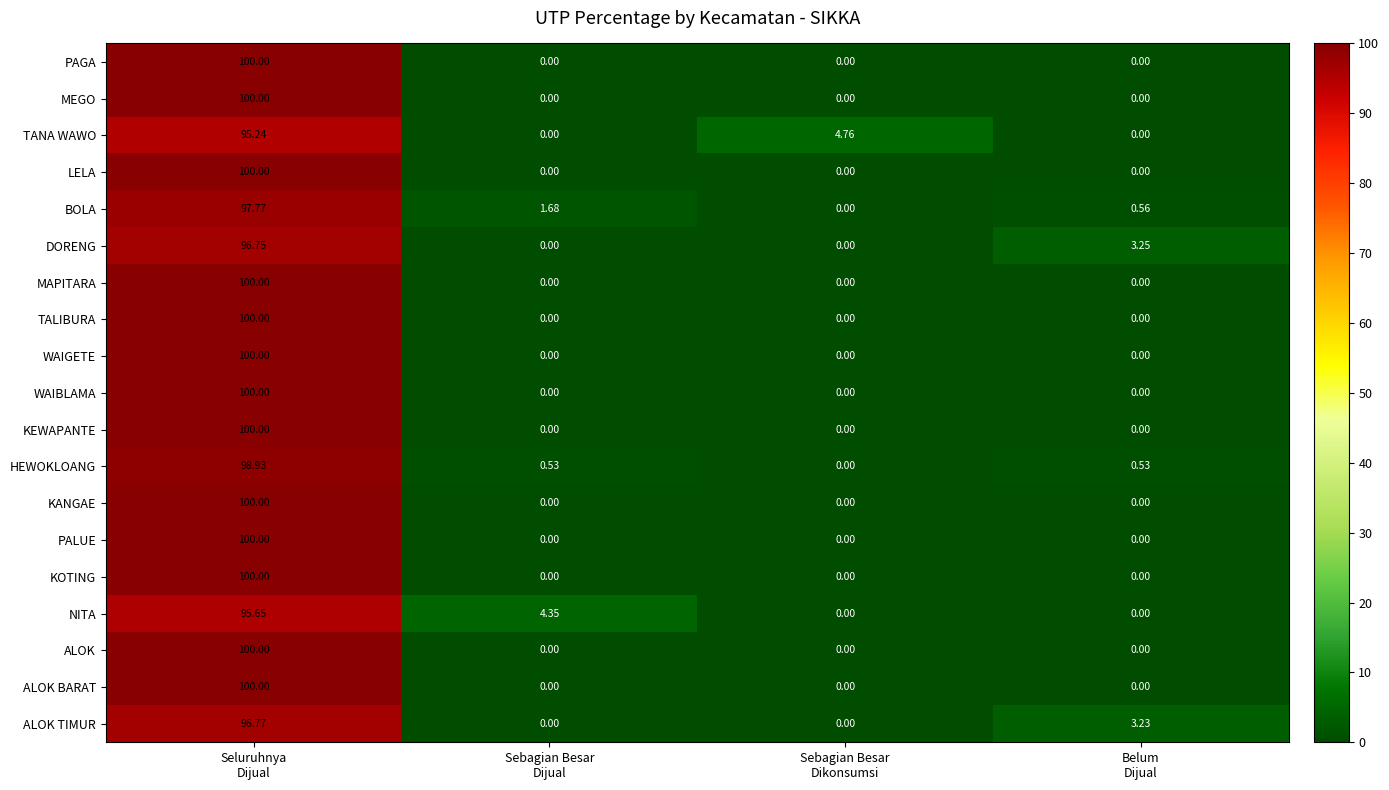

How many values in BOLA are above zero?

3